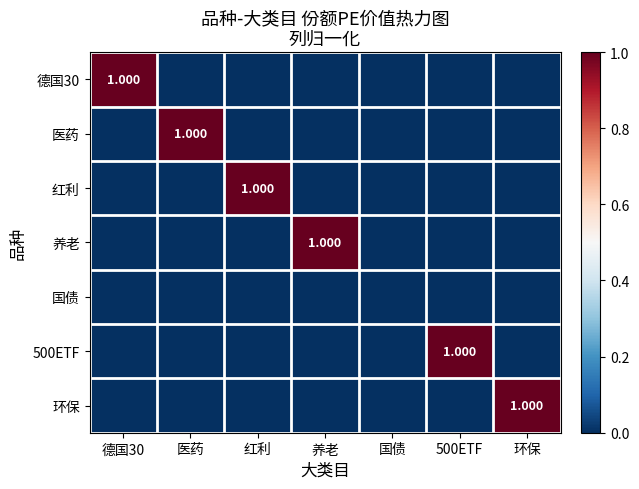

What is the sum of the 环保 values at 500ETF and 环保?

1